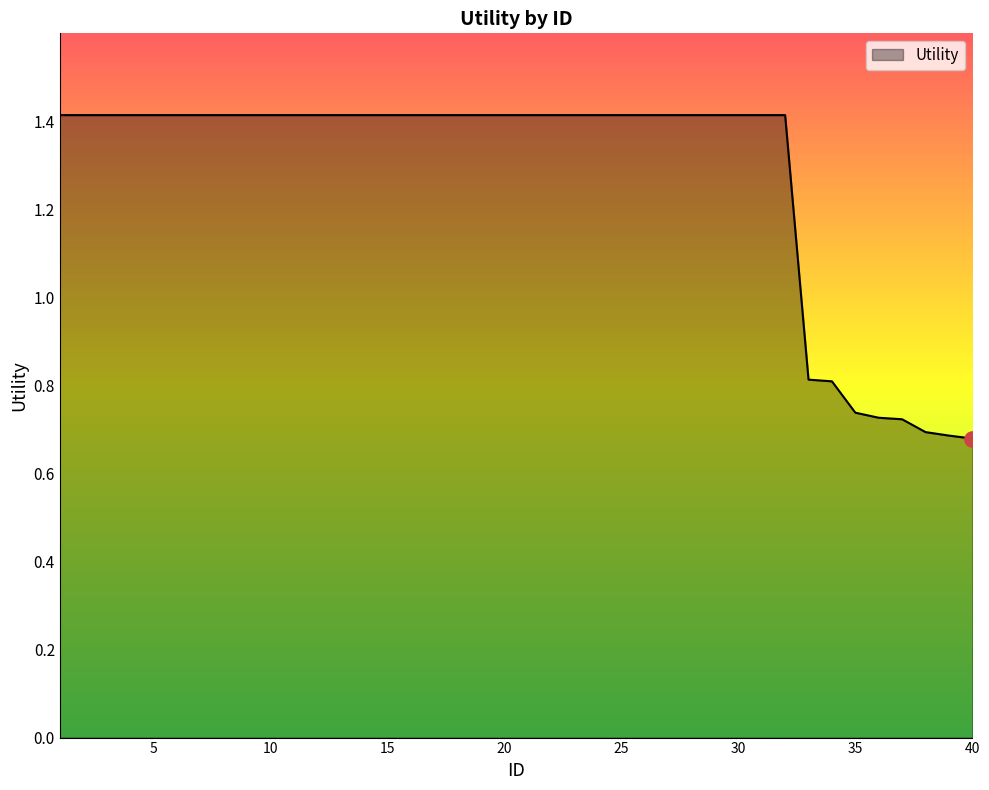

What is the maximum value shown in the chart?

1.4